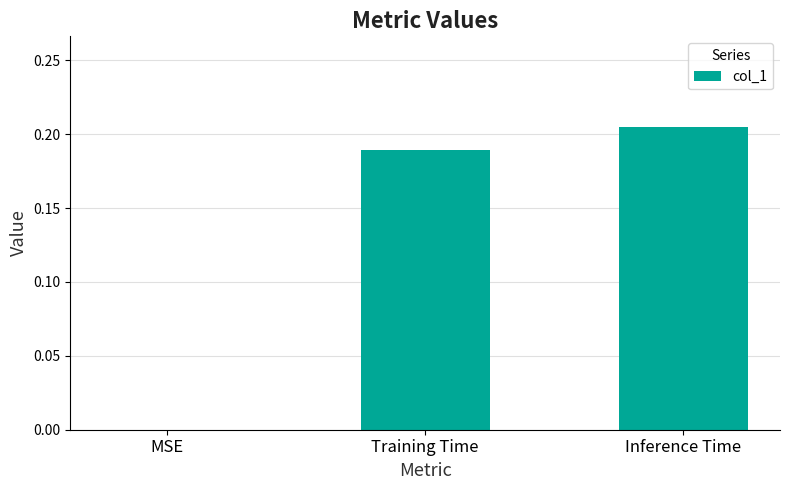

What is the sum of the values at Training Time and Inference Time?

0.4